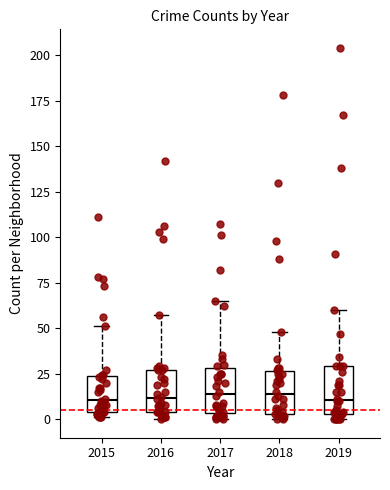

Reading left to right, read every box against the y-axis: the position of its median line, the range the box covers, and the ends of its whiskers. The values are not printed on the chart, so give them approximately, as read against the axis.

2015: median 10, box 5 to 25, whiskers 0 to 50
2016: median 10, box 5 to 25, whiskers 0 to 55
2017: median 15, box 5 to 30, whiskers 0 to 65
2018: median 15, box 5 to 25, whiskers 0 to 50
2019: median 10, box 5 to 30, whiskers 0 to 60